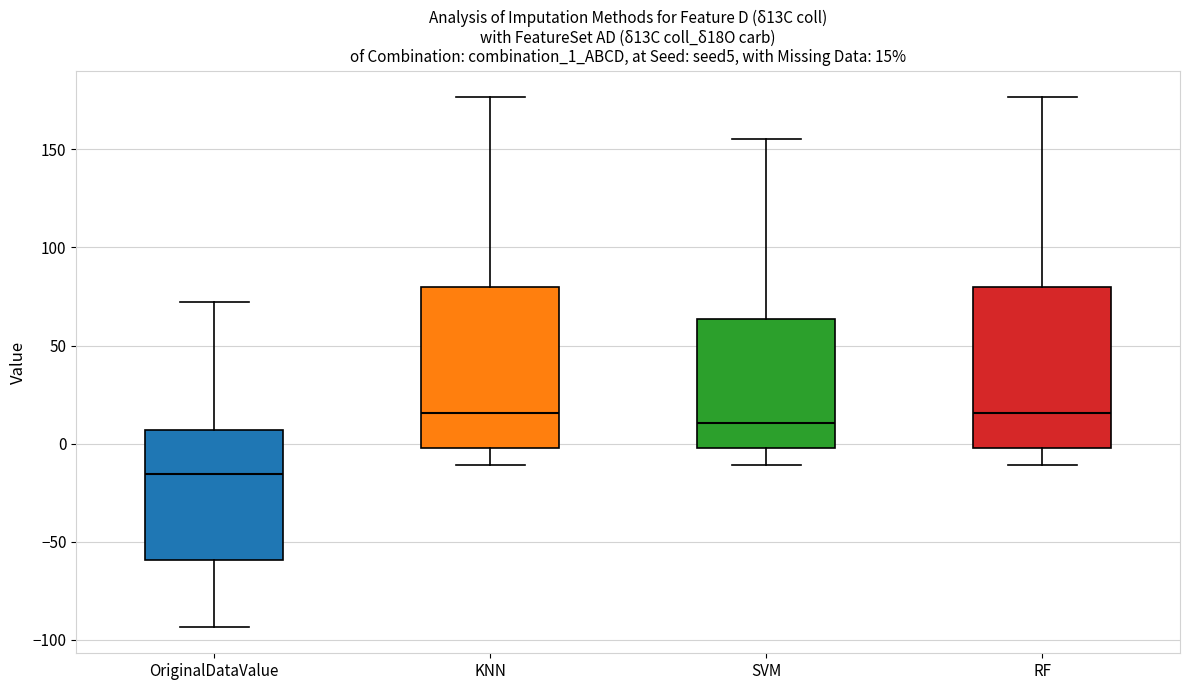

Which box's median line is the lowest?

OriginalDataValue